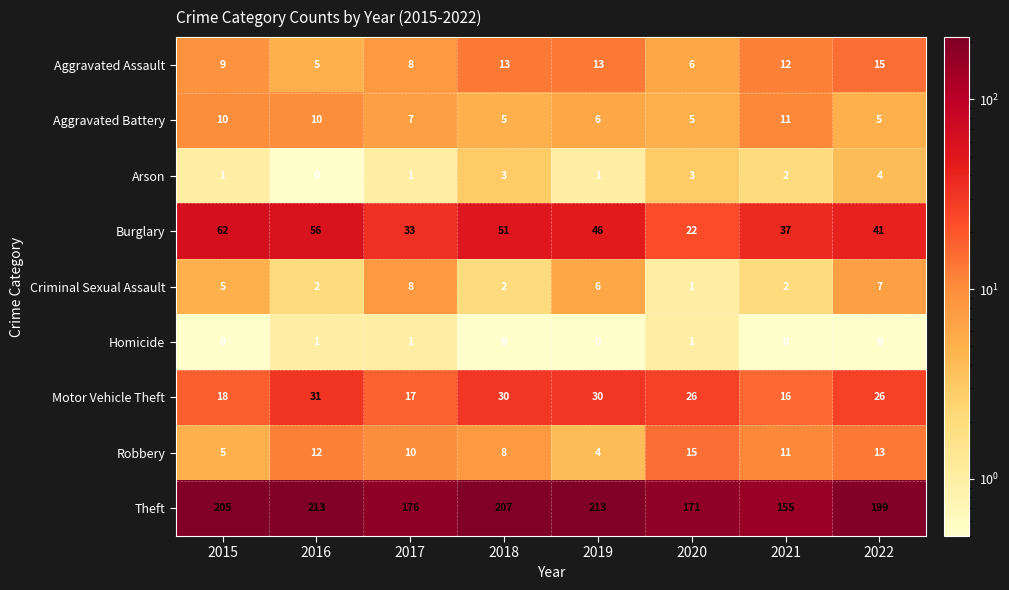

What value does the Aggravated Battery series have at 2020?

5